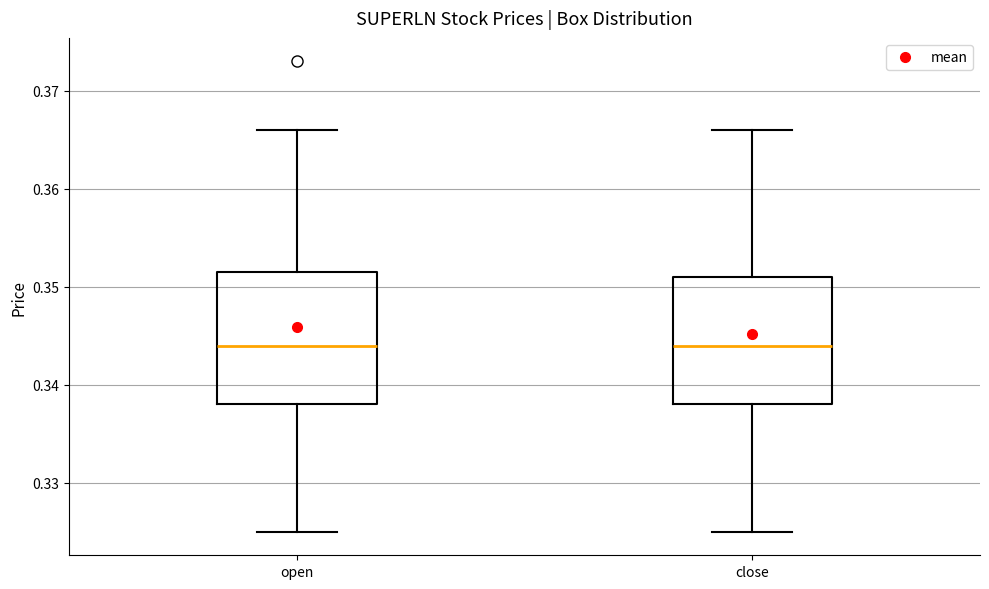

Reading left to right, read every box against the y-axis: the position of its median line, the range the box covers, and the ends of its whiskers. The values are not printed on the chart, so give them approximately, as read against the axis.

open: median 0.344, box 0.338 to 0.352, whiskers 0.325 to 0.366
close: median 0.344, box 0.338 to 0.351, whiskers 0.325 to 0.366